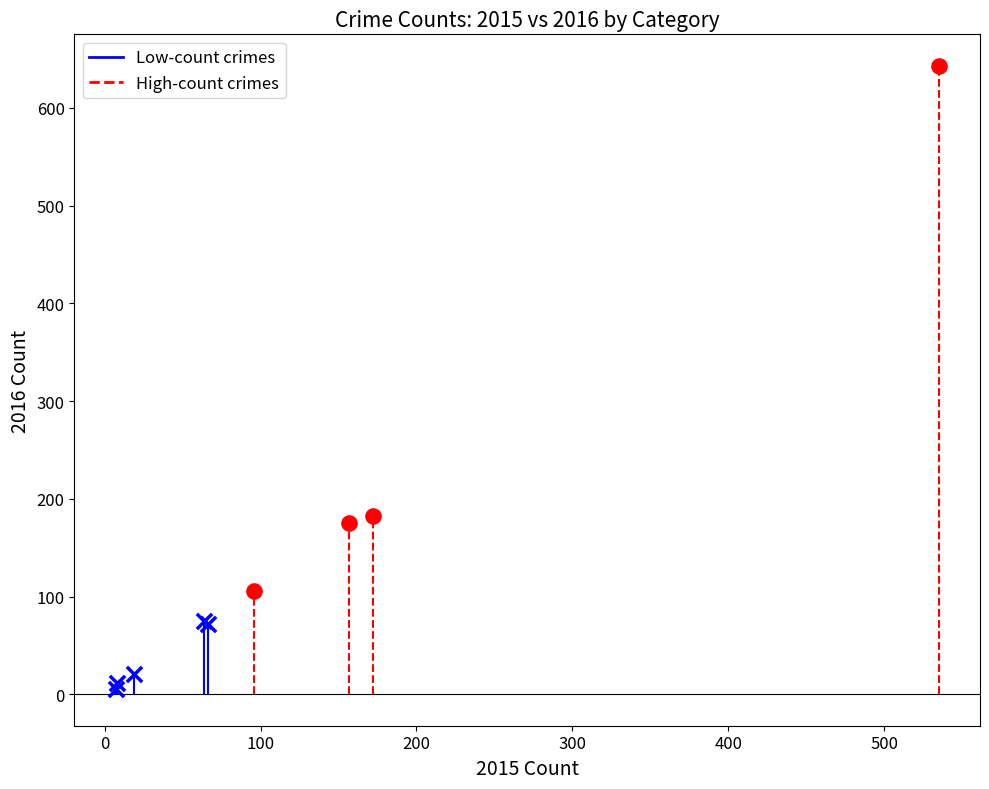

Which series contains the highest Y value?

High-count crimes